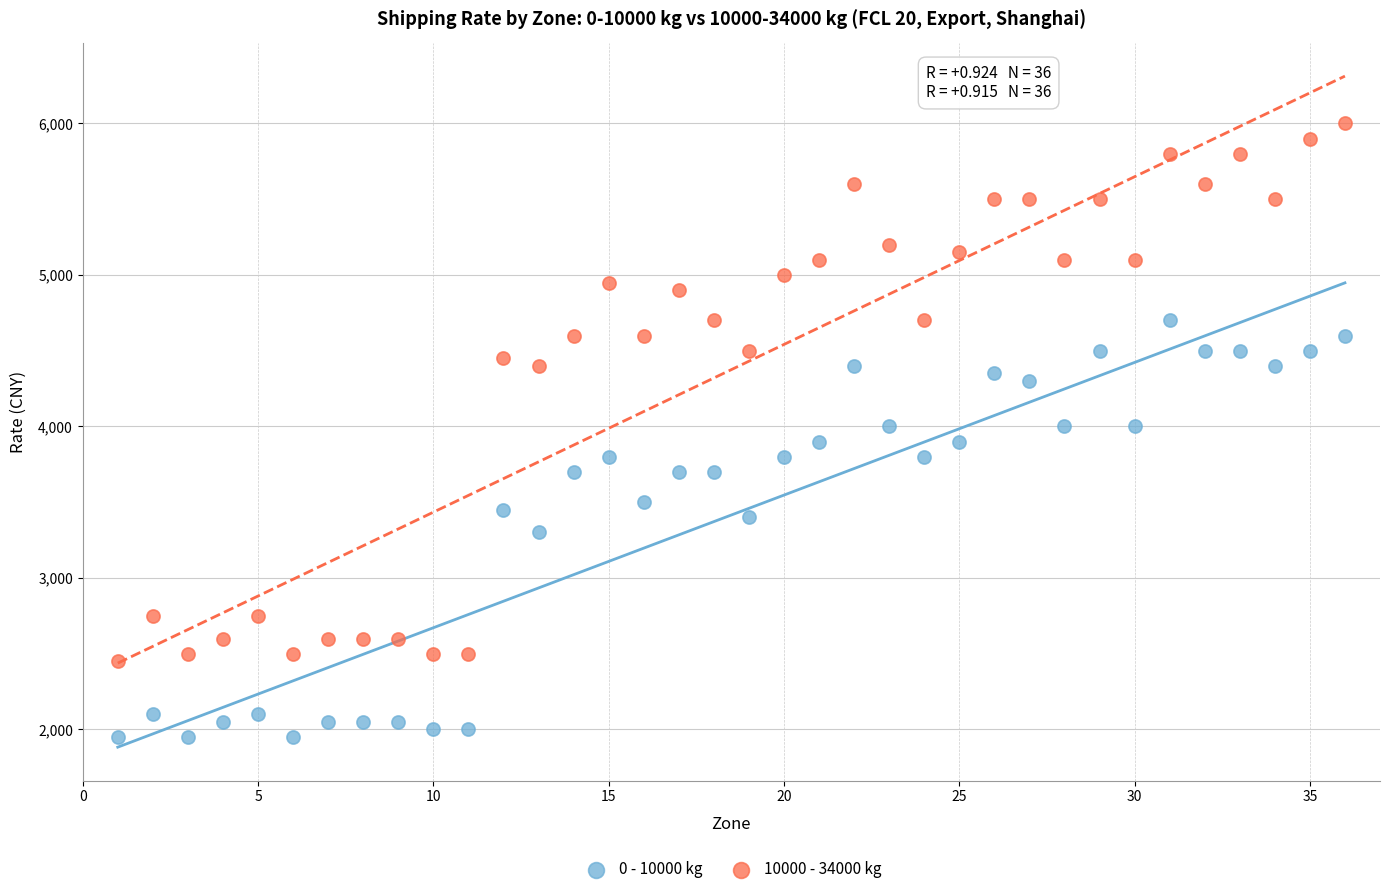

In the 10000 - 34000 kg series, what Y value is closest to 4225?

4400